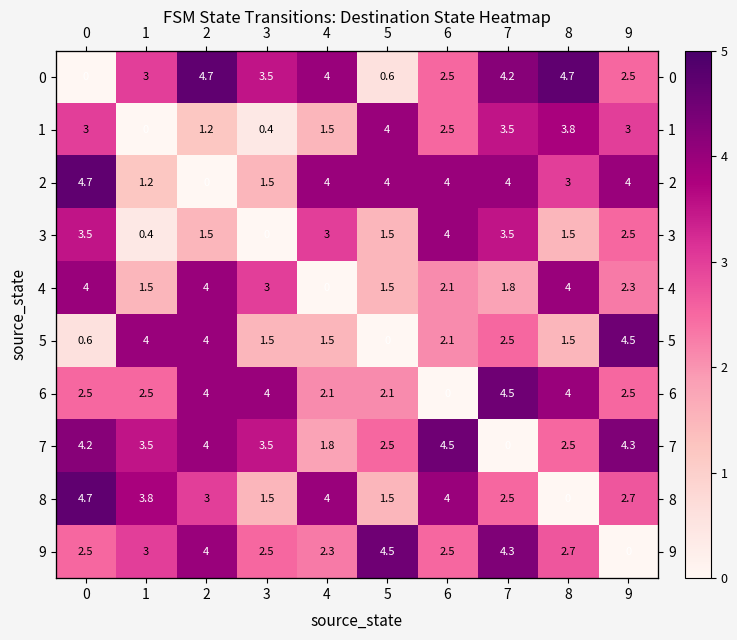

Reading left to right, extract all data points from this chart.

row_0: 0=0.0	1=3.0	2=4.7	3=3.5	4=4.0	5=0.6	6=2.5	7=4.2	8=4.7	9=2.5
row_1: 0=3.0	1=0.0	2=1.2	3=0.4	4=1.5	5=4.0	6=2.5	7=3.5	8=3.8	9=3.0
row_2: 0=4.7	1=1.2	2=0.0	3=1.5	4=4.0	5=4.0	6=4.0	7=4.0	8=3.0	9=4.0
row_3: 0=3.5	1=0.4	2=1.5	3=0.0	4=3.0	5=1.5	6=4.0	7=3.5	8=1.5	9=2.5
row_4: 0=4.0	1=1.5	2=4.0	3=3.0	4=0.0	5=1.5	6=2.1	7=1.8	8=4.0	9=2.3
row_5: 0=0.6	1=4.0	2=4.0	3=1.5	4=1.5	5=0.0	6=2.1	7=2.5	8=1.5	9=4.5
row_6: 0=2.5	1=2.5	2=4.0	3=4.0	4=2.1	5=2.1	6=0.0	7=4.5	8=4.0	9=2.5
row_7: 0=4.2	1=3.5	2=4.0	3=3.5	4=1.8	5=2.5	6=4.5	7=0.0	8=2.5	9=4.3
row_8: 0=4.7	1=3.8	2=3.0	3=1.5	4=4.0	5=1.5	6=4.0	7=2.5	8=0.0	9=2.7
row_9: 0=2.5	1=3.0	2=4.0	3=2.5	4=2.3	5=4.5	6=2.5	7=4.3	8=2.7	9=0.0